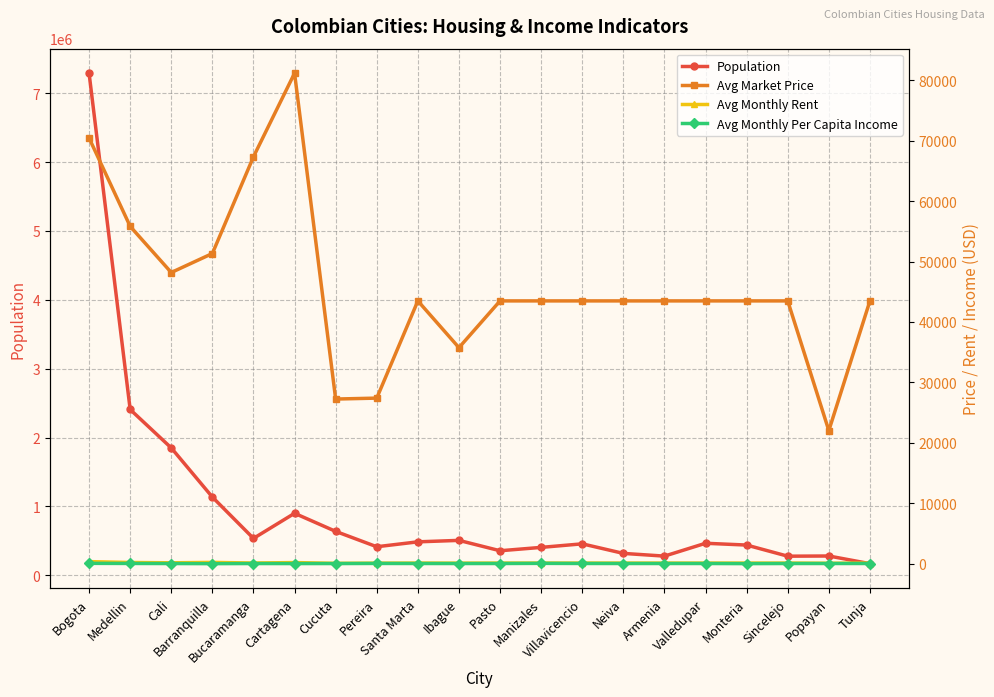

What is the value of the Avg Market Price point at the 8th from the left?

27412.0